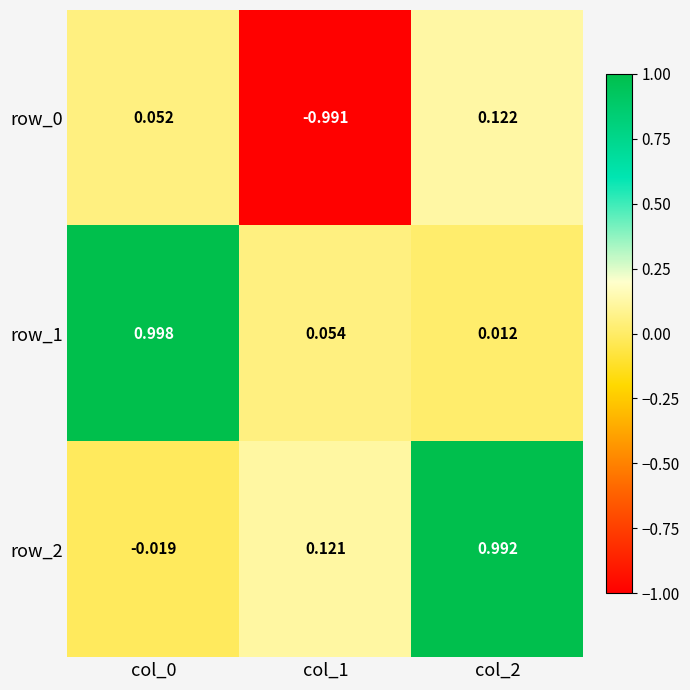

Is the value of row_0 at col_1 greater than the value of row_2 at col_2?

No